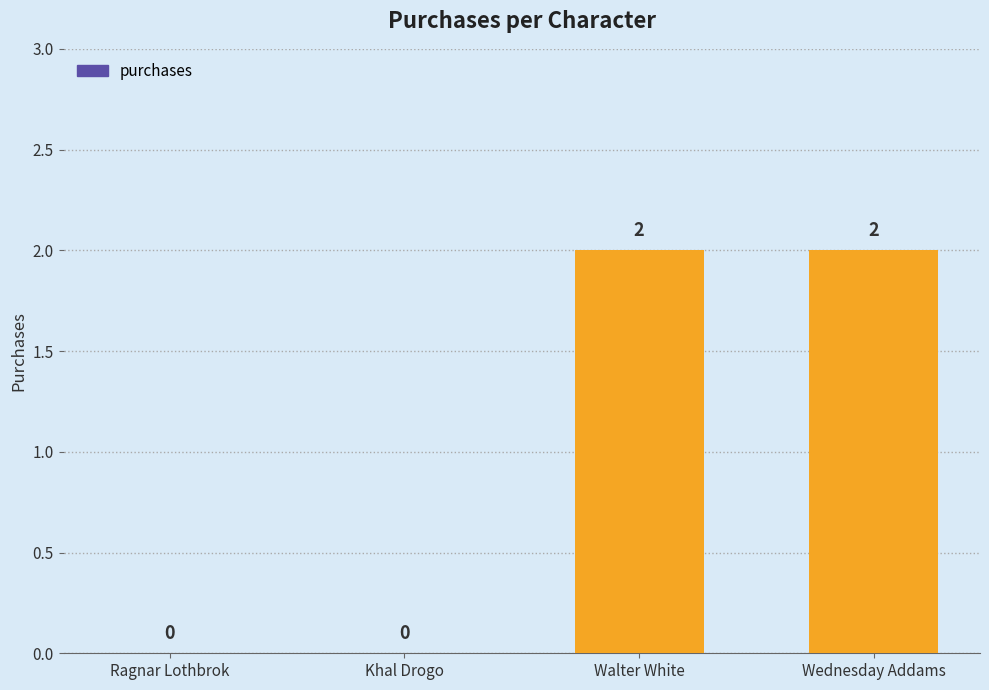

How many series are shown in this chart?

1